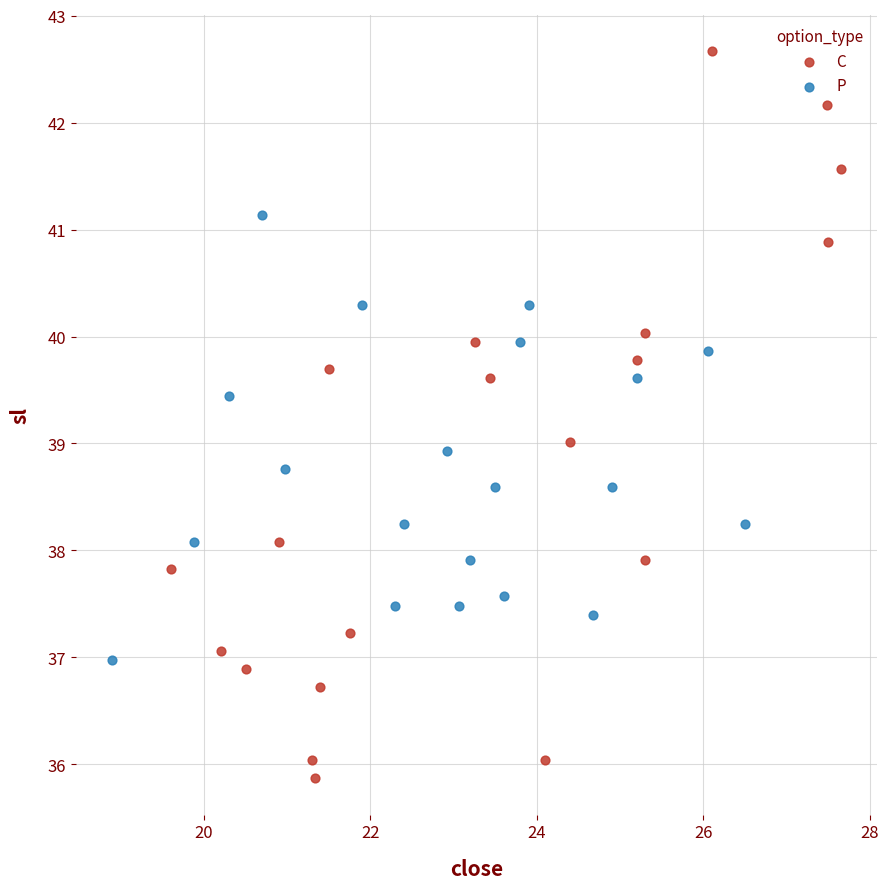

Which series contains the lowest Y value?

C